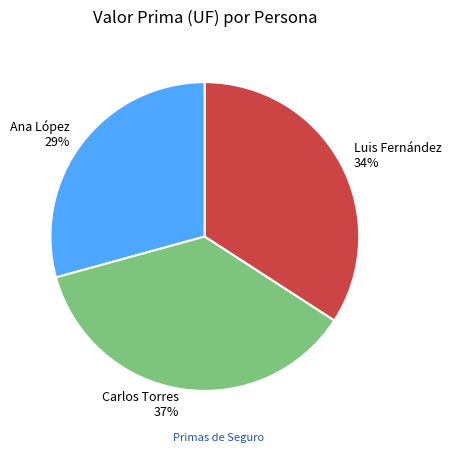

Is it true that Carlos Torres is 28% of the pie?

False